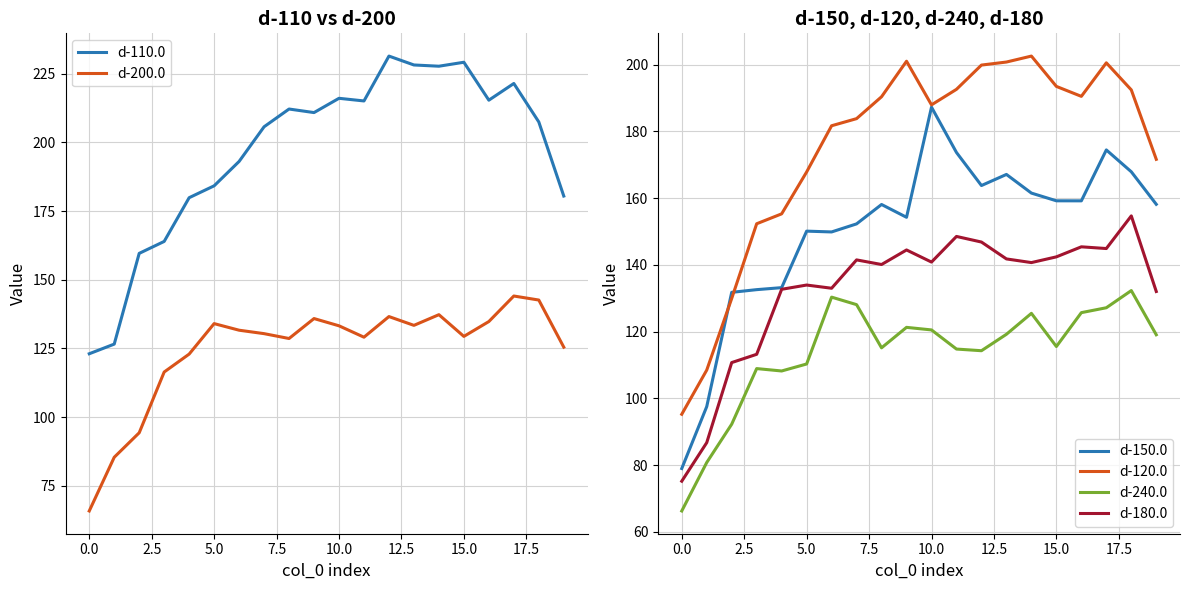

What are all the series names shown in the legend?

d-110.0, d-200.0, d-150.0, d-120.0, d-240.0, d-180.0